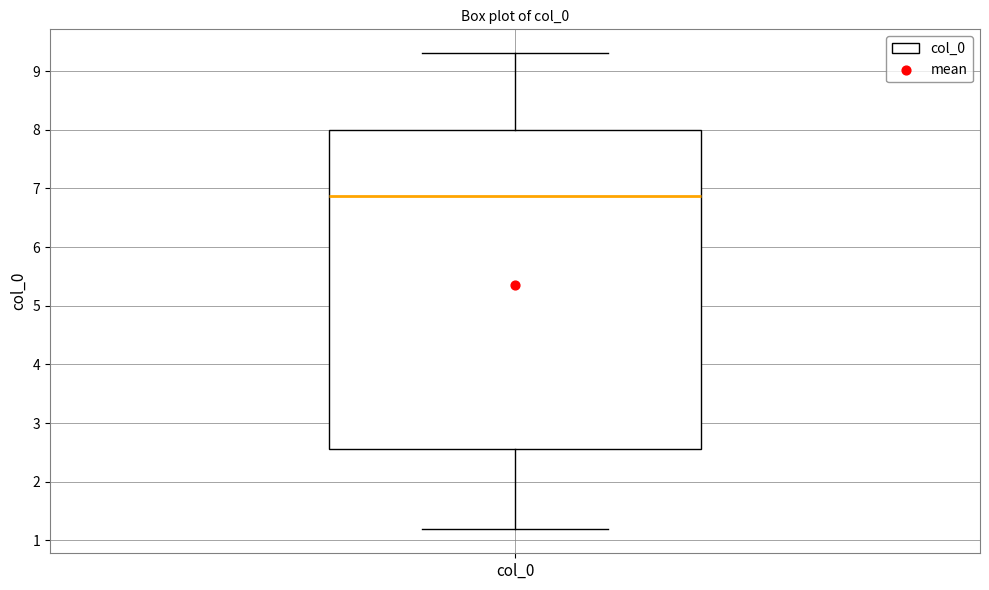

Read this box plot against the y-axis: the position of the median line, the range covered by the box, and the ends of both whiskers. The values are not printed on the chart, so give them approximately, as read against the axis.

median 6.9, box 2.6 to 8.0, whiskers 1.2 to 9.3